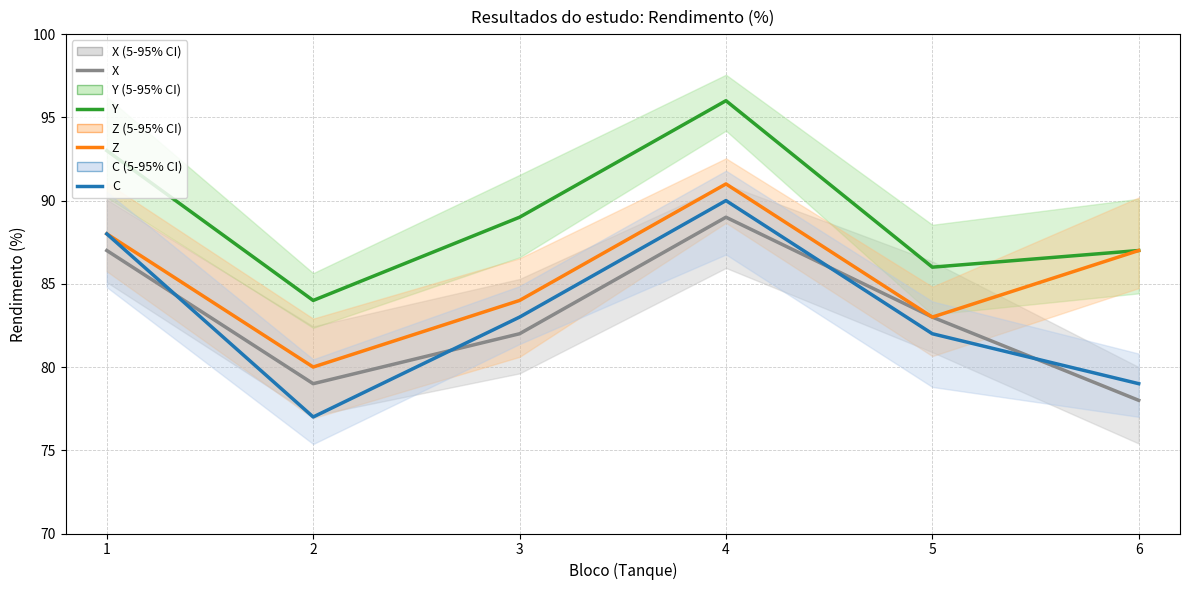

How many C values are between 79 and 88?

4